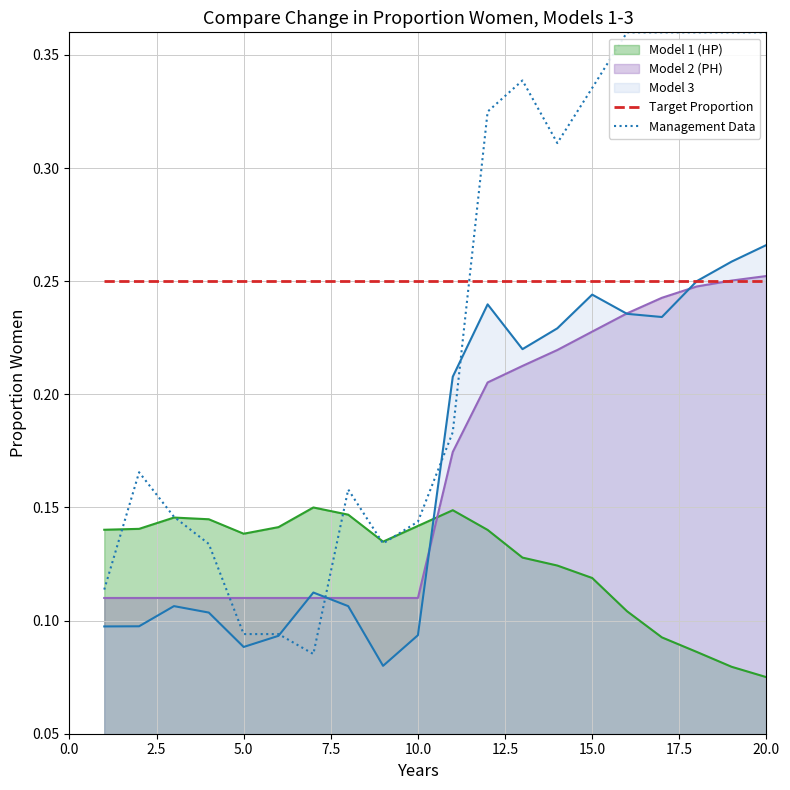

True or false: Model 2 (PH) and Model 1 (HP) cross at least once.

True